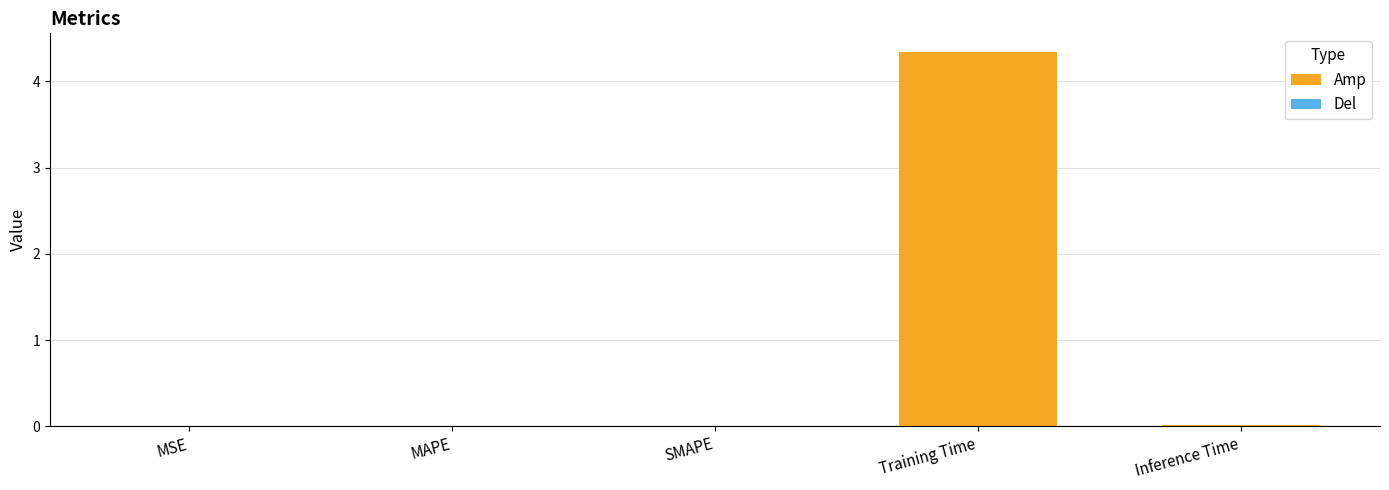

Is it true that the value at MSE is 0.0?

True